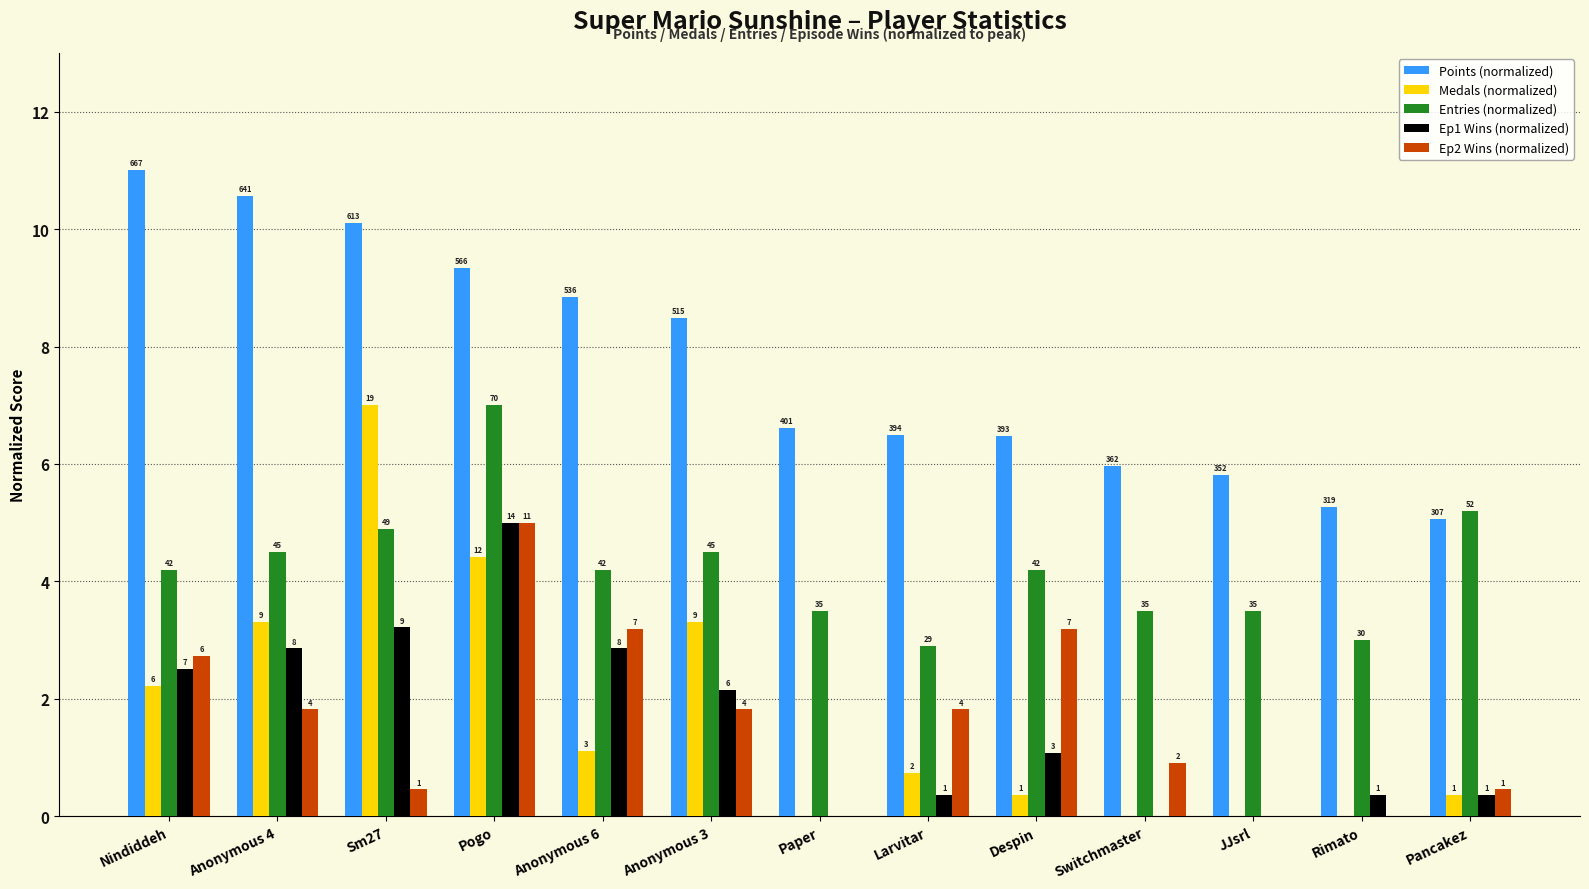

Does the chart contain stacked bars?

No